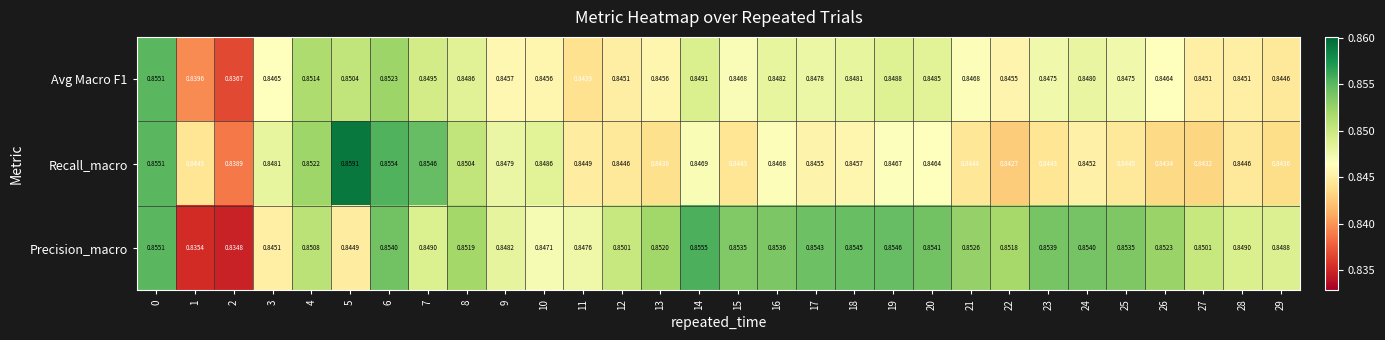

Which series has the widest spread of values?

Precision_macro